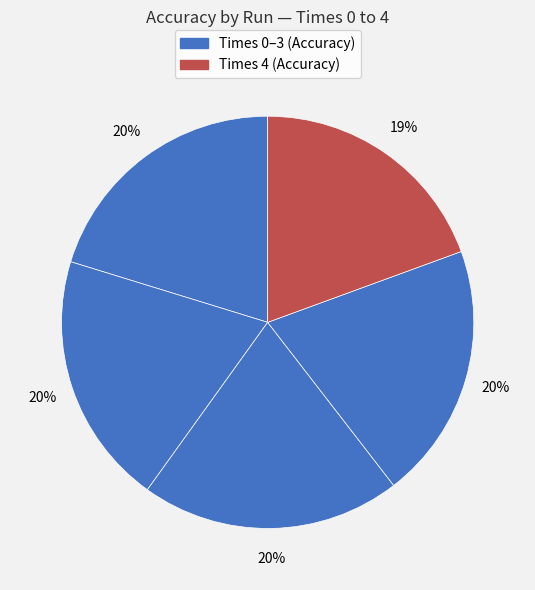

How many segments does this pie chart have?

5